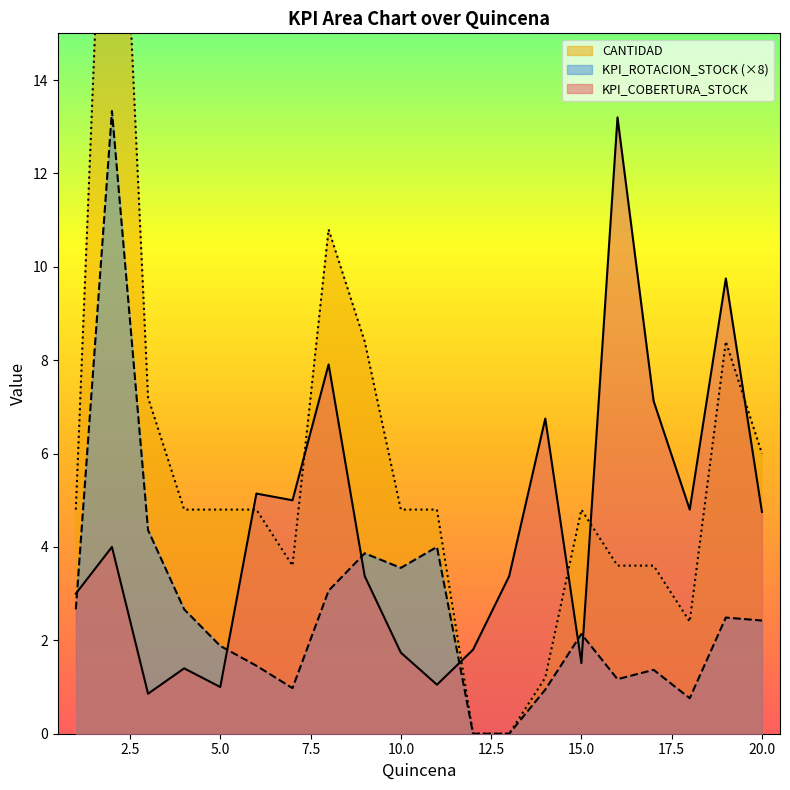

True or false: CANTIDAD and KPI_COBERTURA_STOCK intersect in this chart.

True